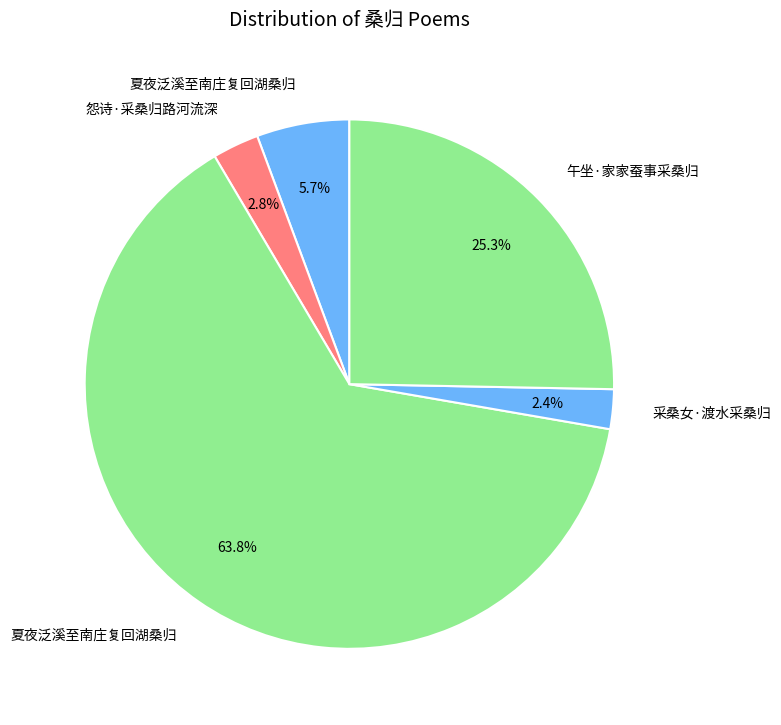

Which slice is the largest?

夏夜泛溪至南庄复回湖桑归